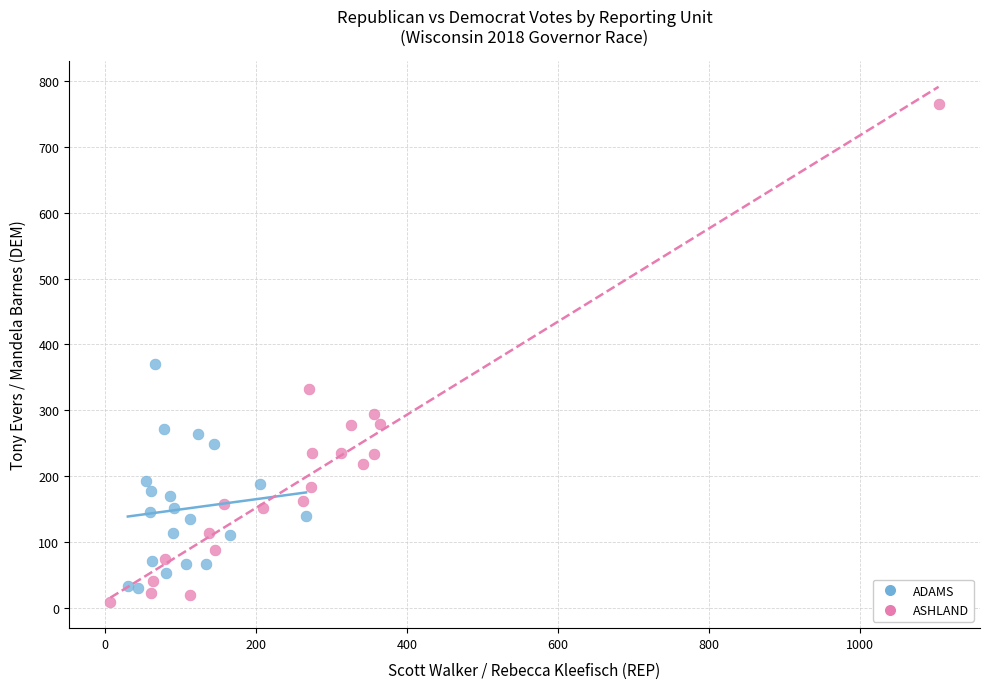

Which series contains the lowest Y value?

ADAMS